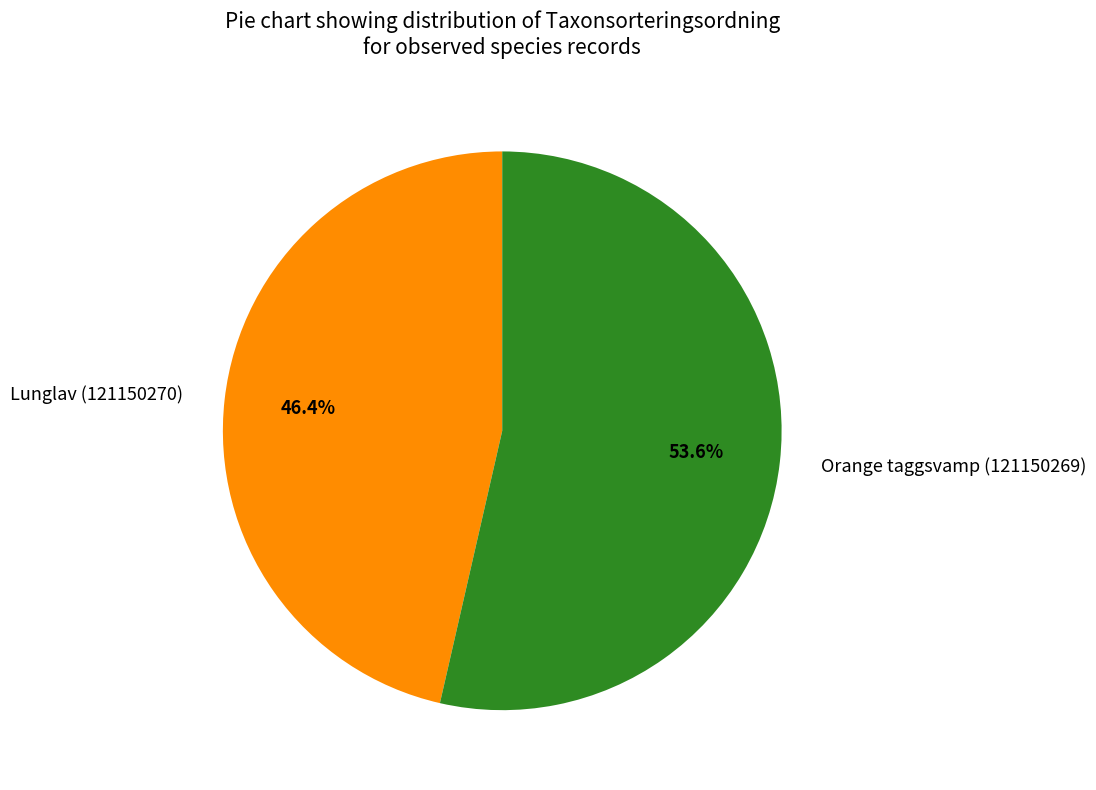

What is the ratio of the value at Lunglav (121150270) to the value at Orange taggsvamp (121150269)?

0.9